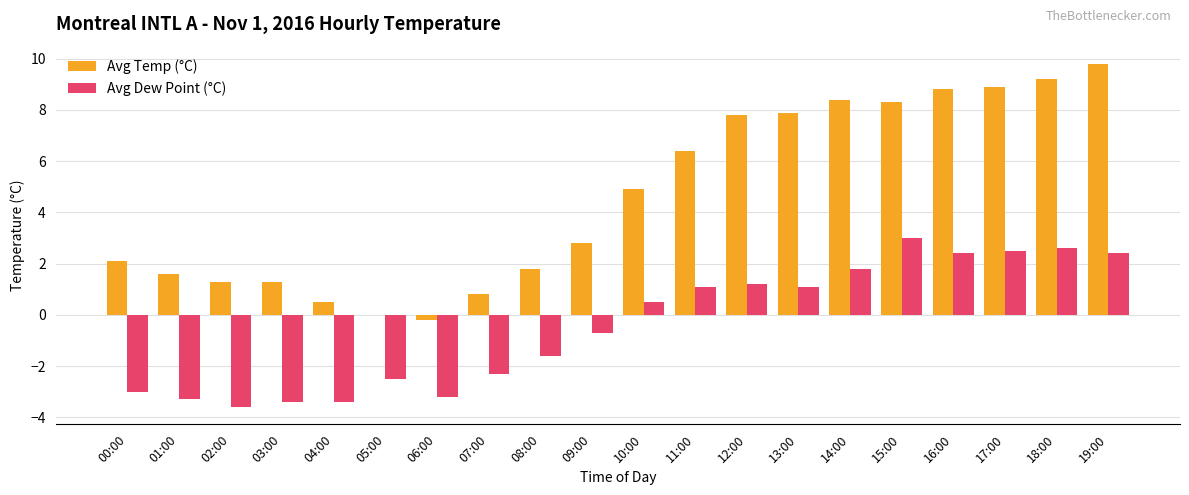

At which category is the sum across all series the highest?

19:00